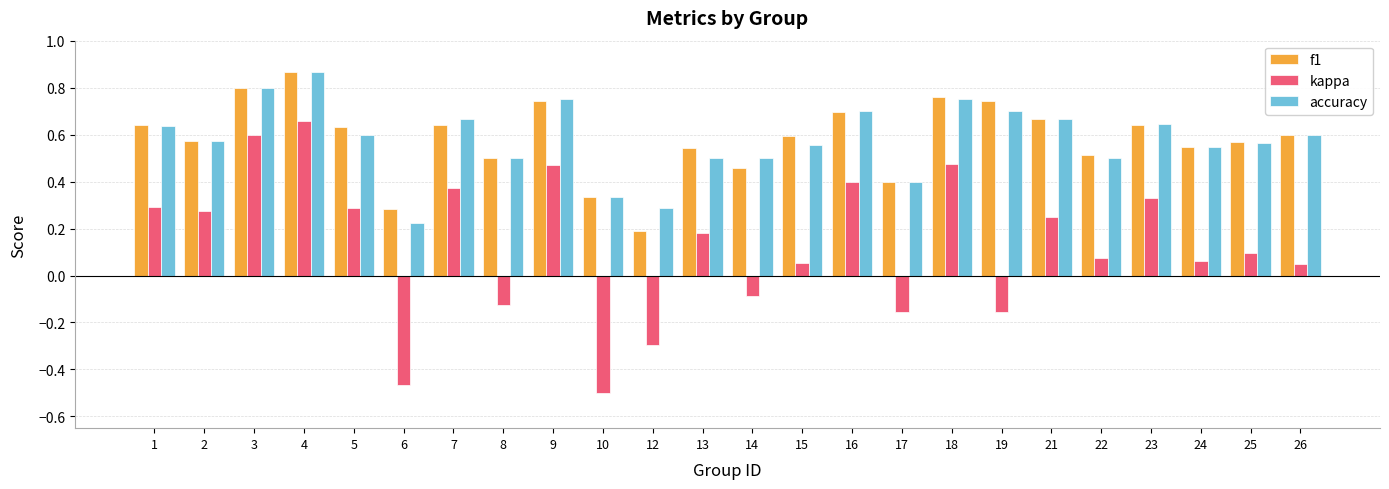

The value of f1 at 16 is 0.3. True or false?

False